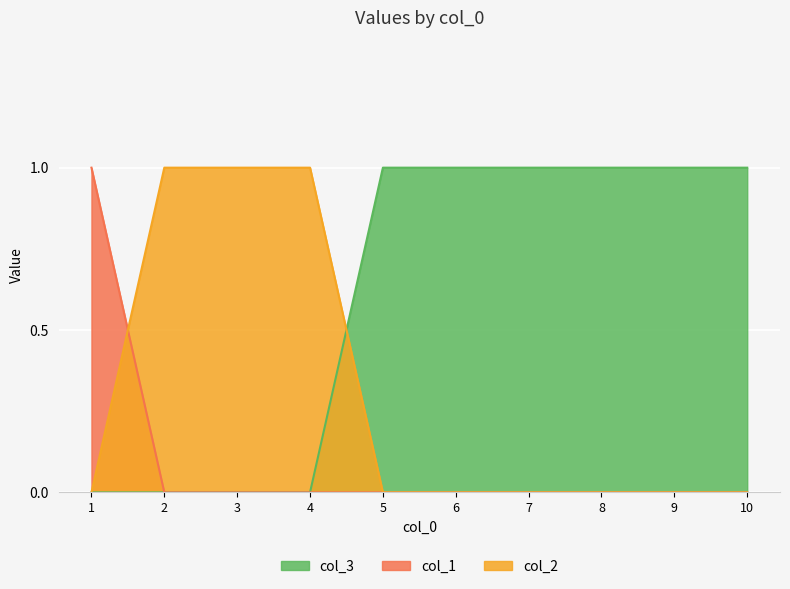

How many values in the col_1 series exceed 0?

1